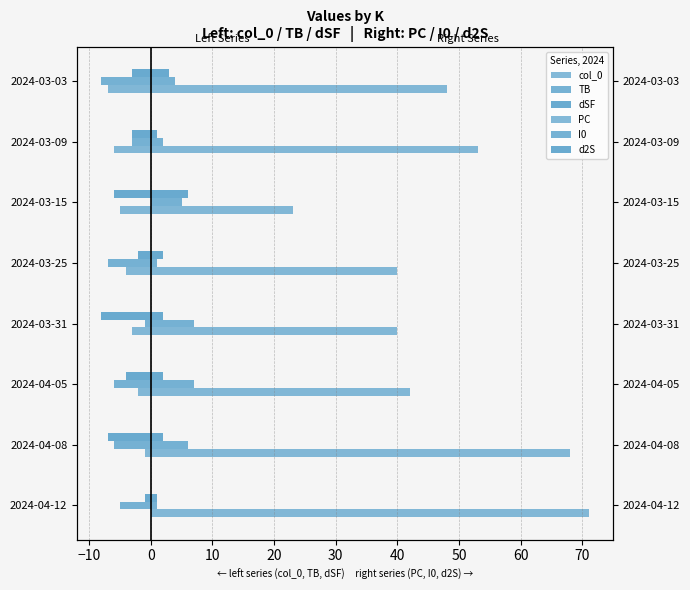

Which series has the largest range (max minus min)?

PC